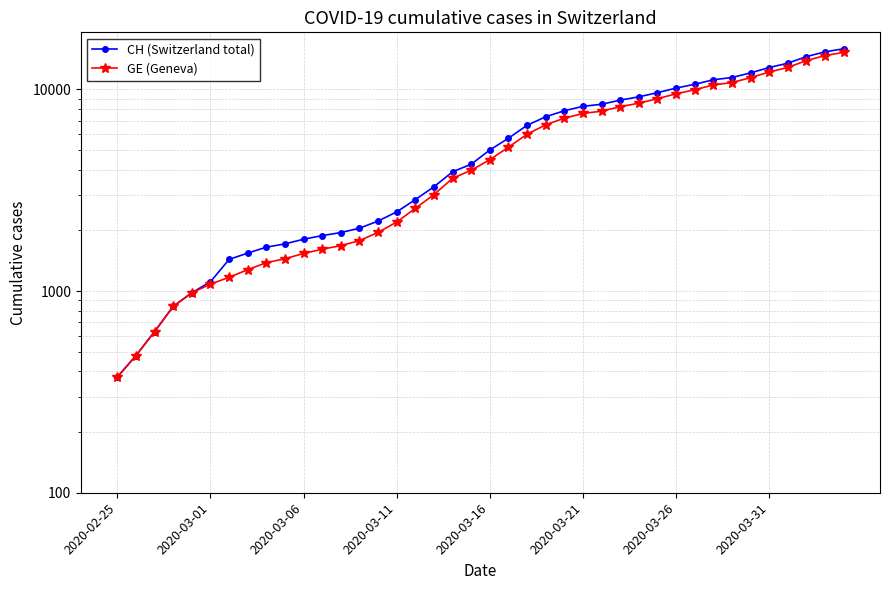

At how many categories does at least one series exceed 3388?

22